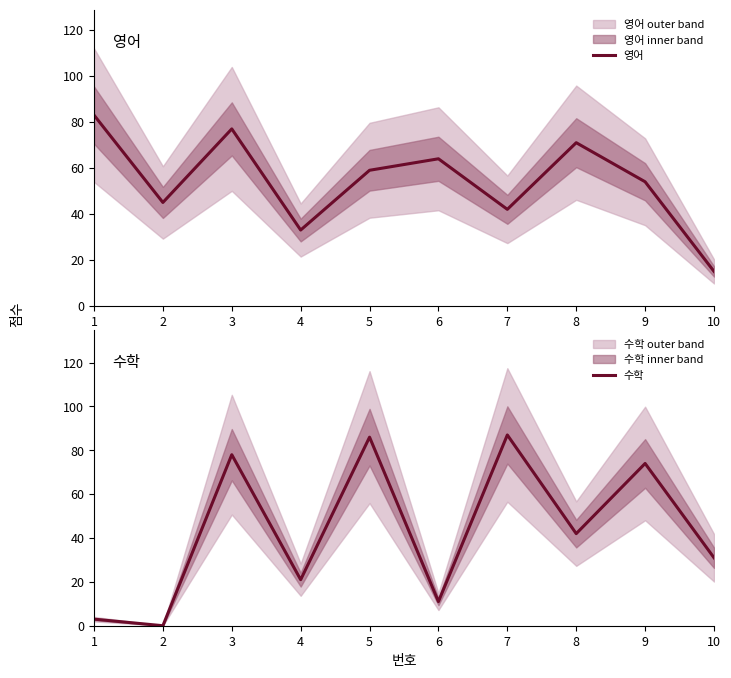

What are all the series names shown in the legend?

영어, 수학